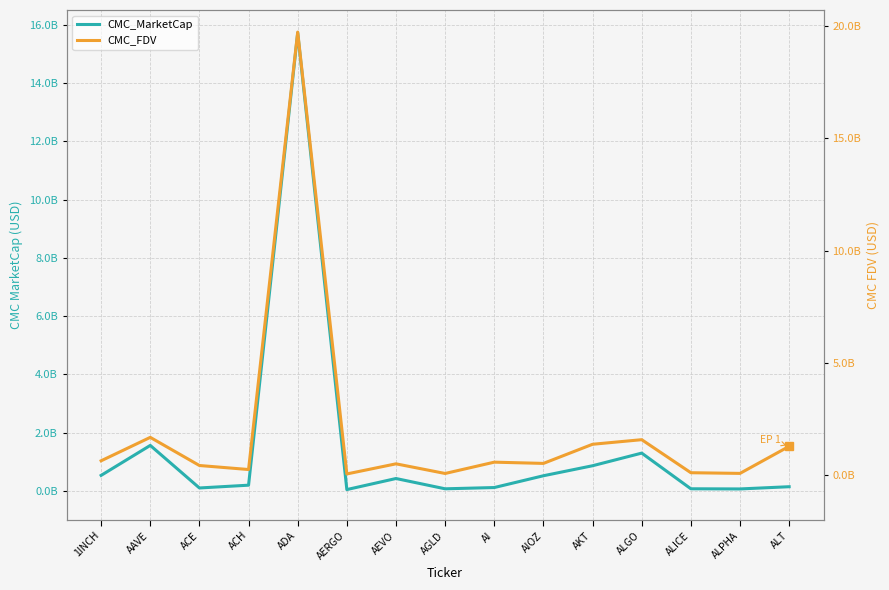

What is the difference between the highest and lowest values at AAVE?

118017085